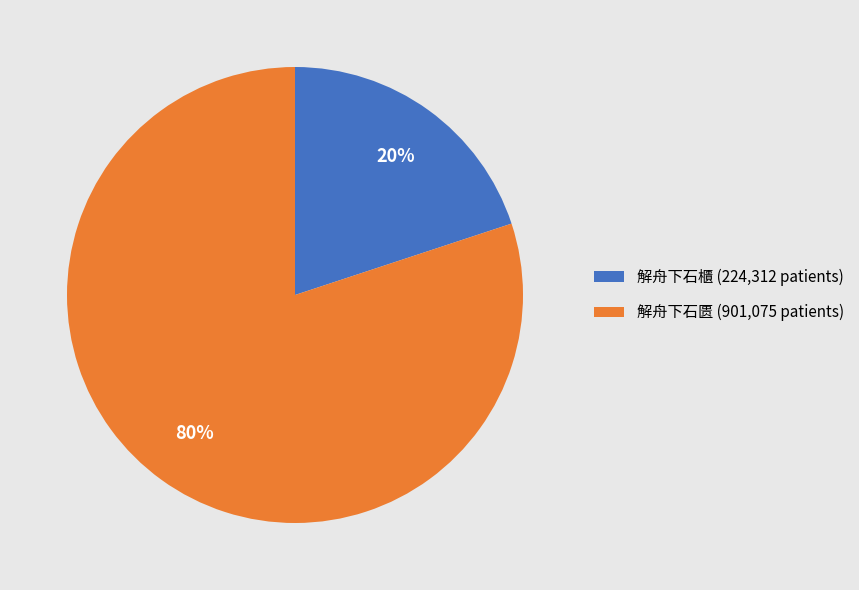

To the nearest percent, what percentage of the pie is 解舟下石櫃?

20%